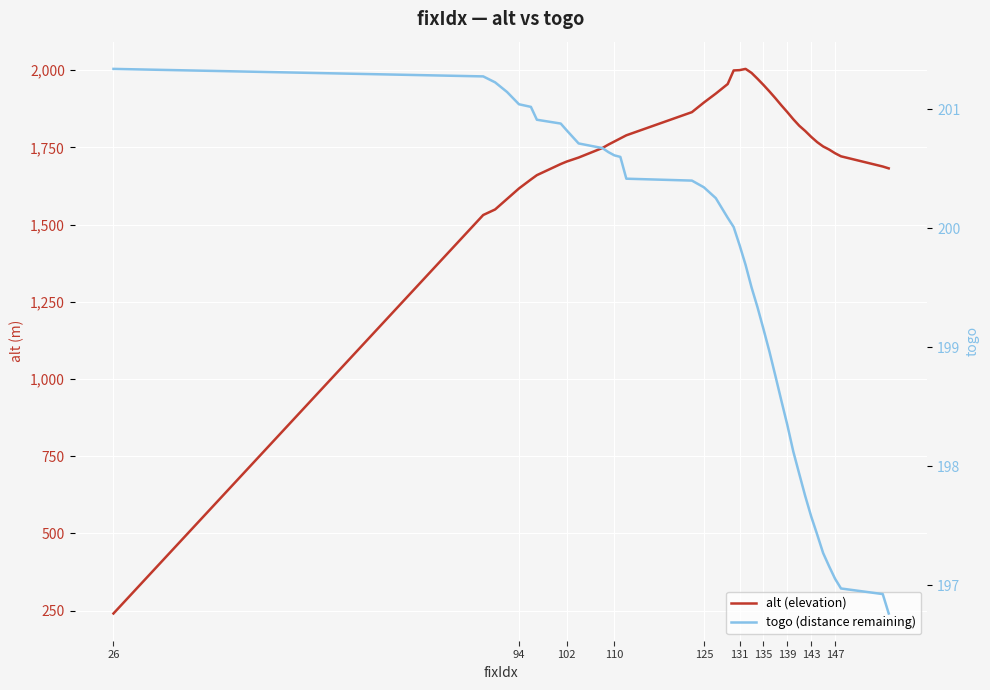

What is the value of the togo (distance remaining) point at the 15th from the left?

200.4